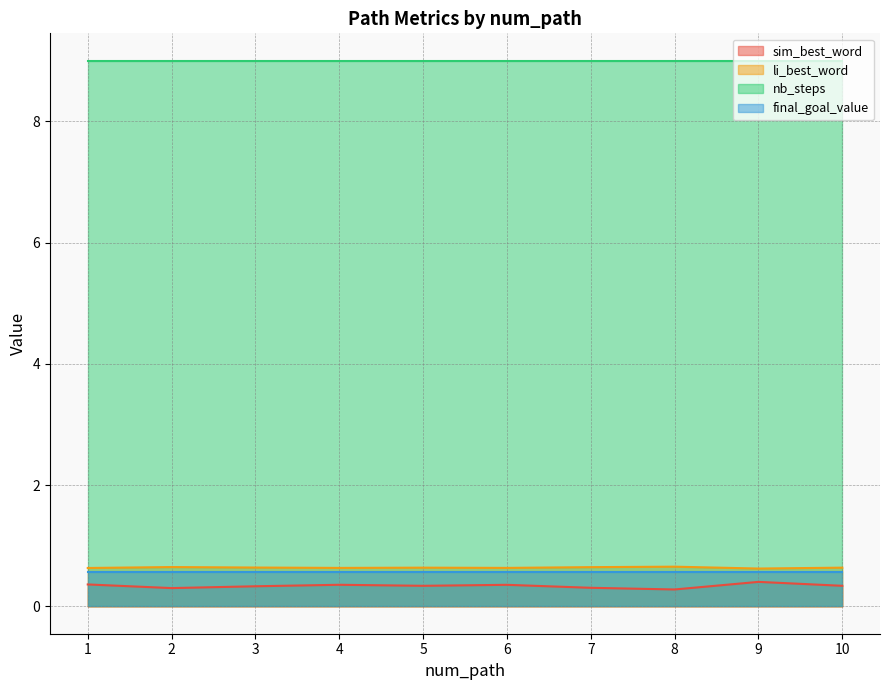

Where is the first local maximum for sim_best_word?

4